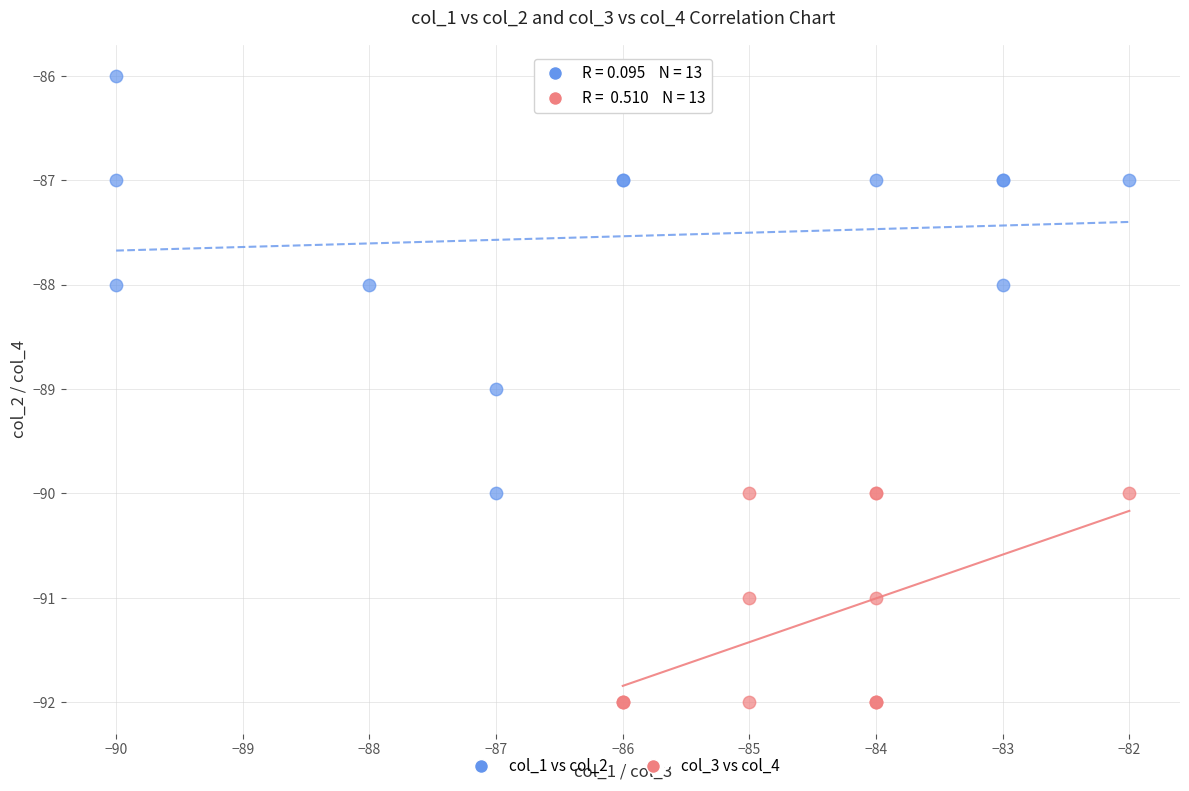

Which series has the largest Y range (max minus min)?

col_1 vs col_2